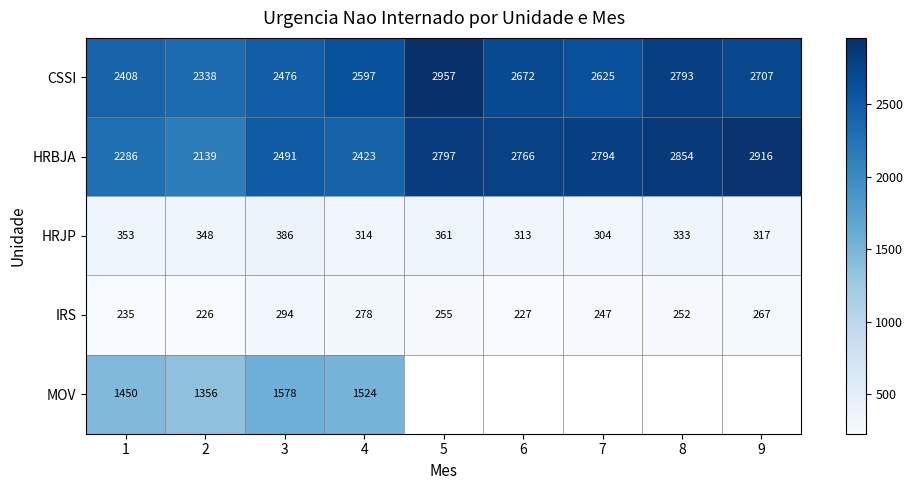

Is it true that CSSI equals 680.2 at 7?

False